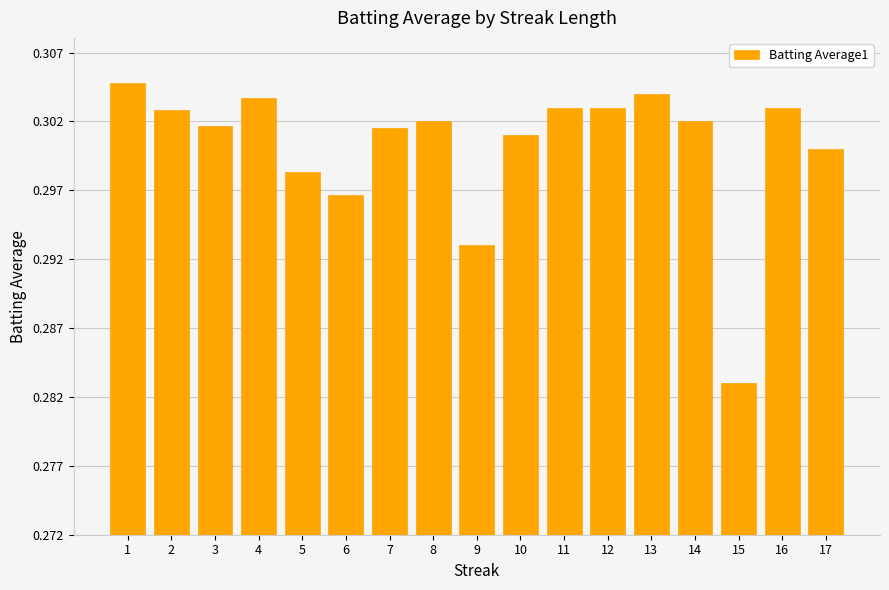

The chart shows a value of 0.3 at 13. True or false?

True